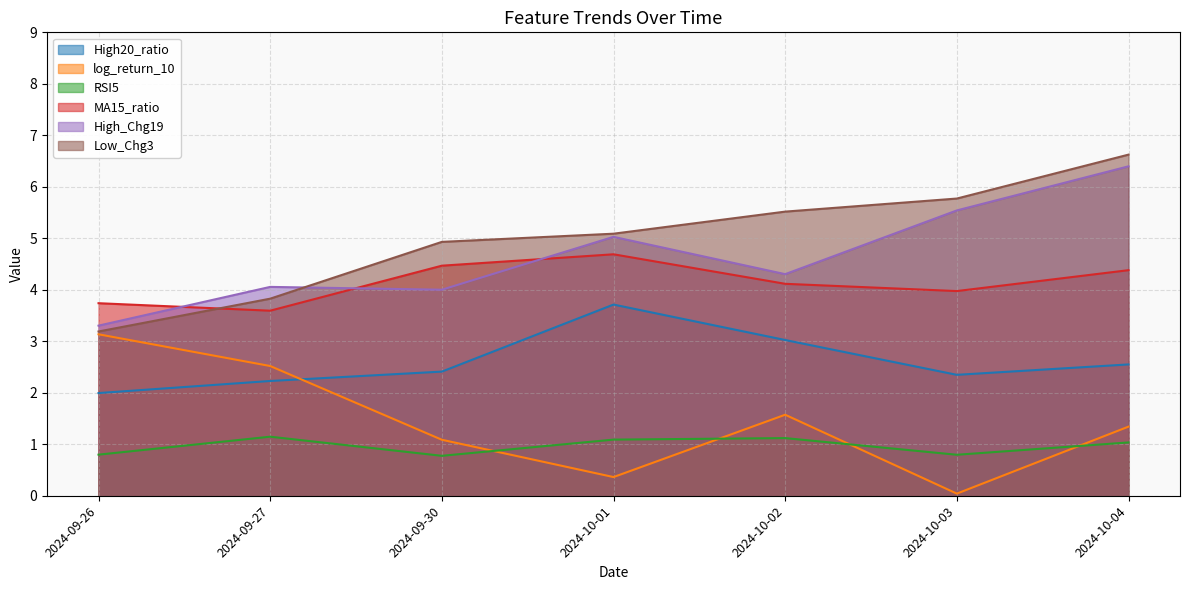

At how many categories does at least one series exceed 1?

7